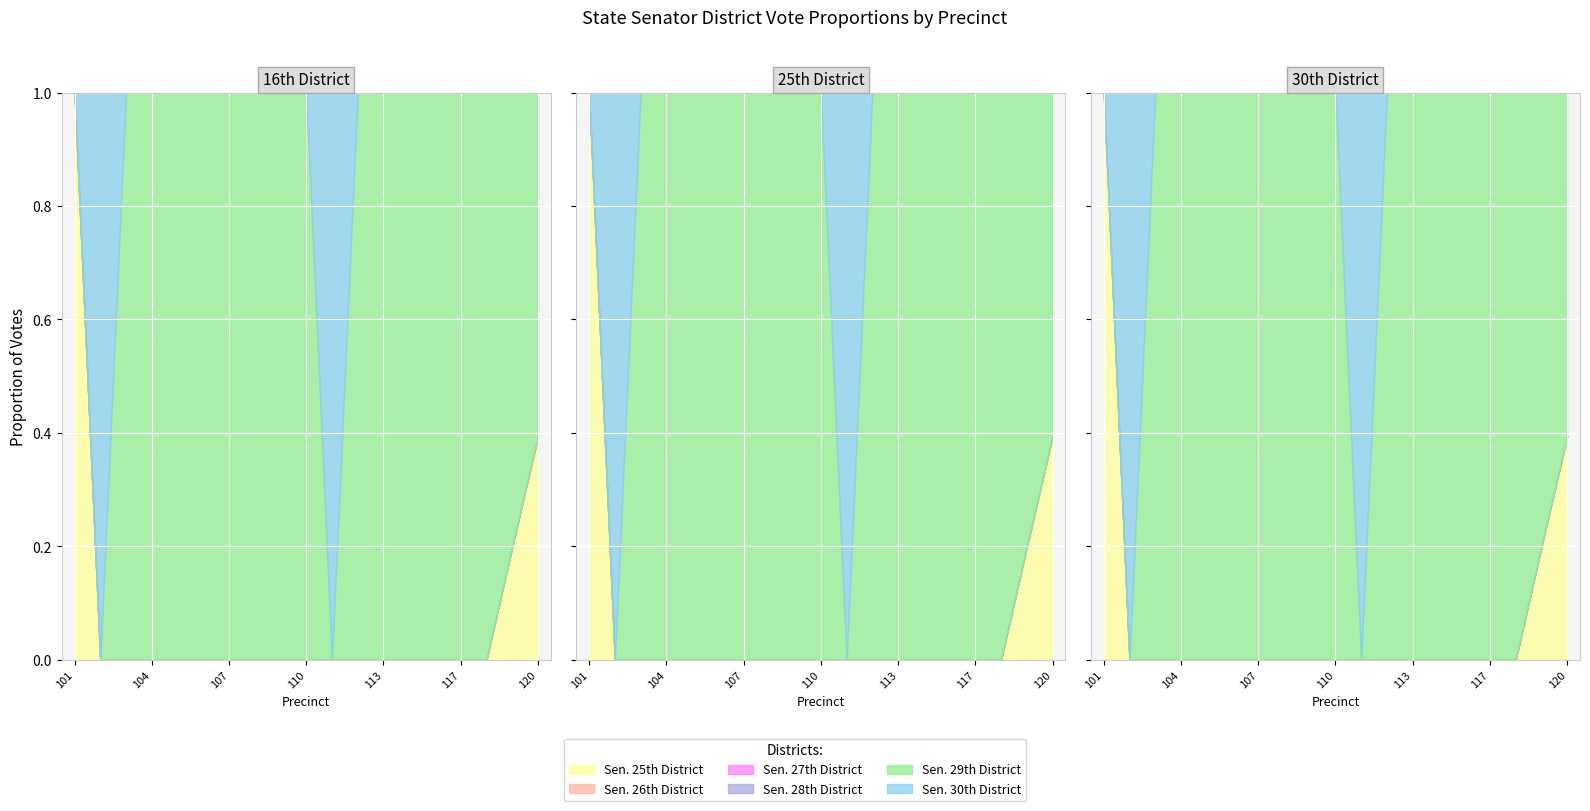

True or false: For State Senator 26th District and For State Senator 25th District intersect in this chart.

False